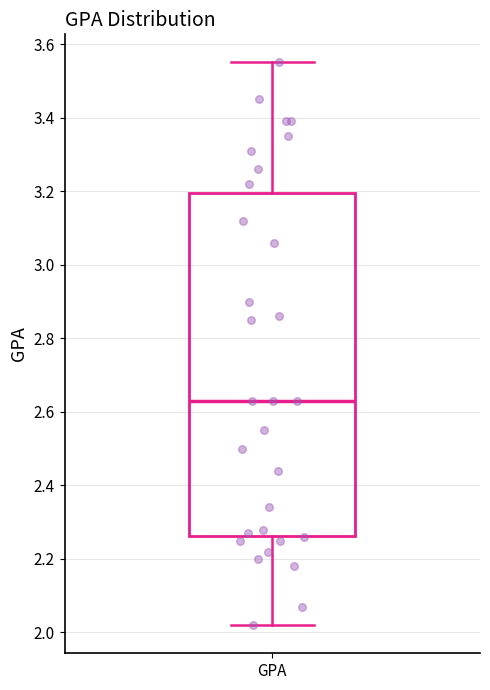

Where is the lower edge of the box for GPA on the y-axis? The values are not printed on the chart, so give them approximately, as read against the axis.

2.26